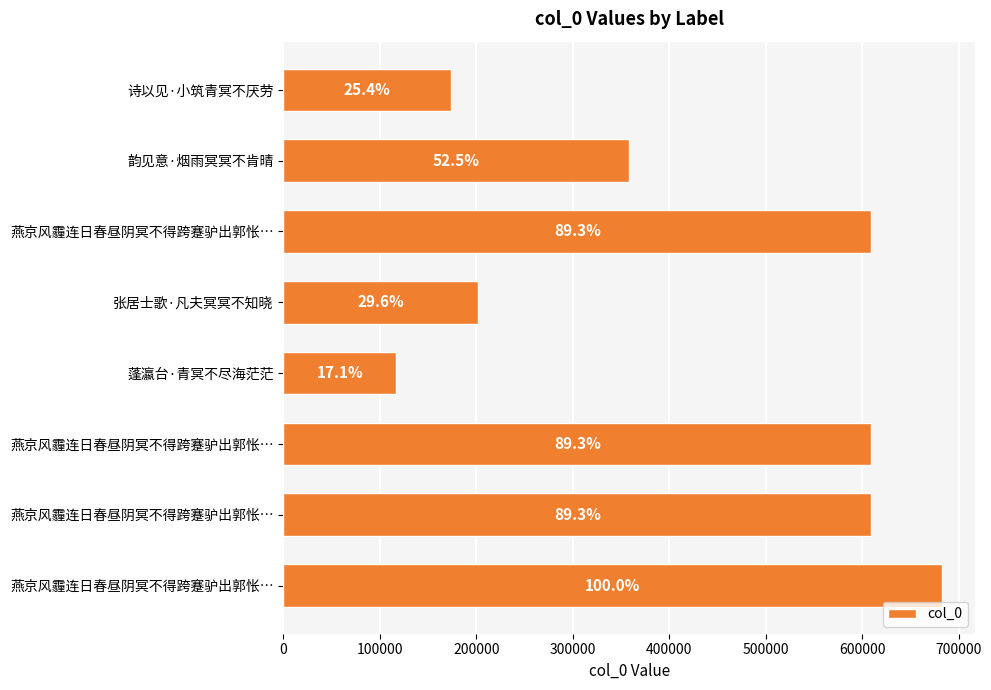

Are the bars horizontal?

Yes